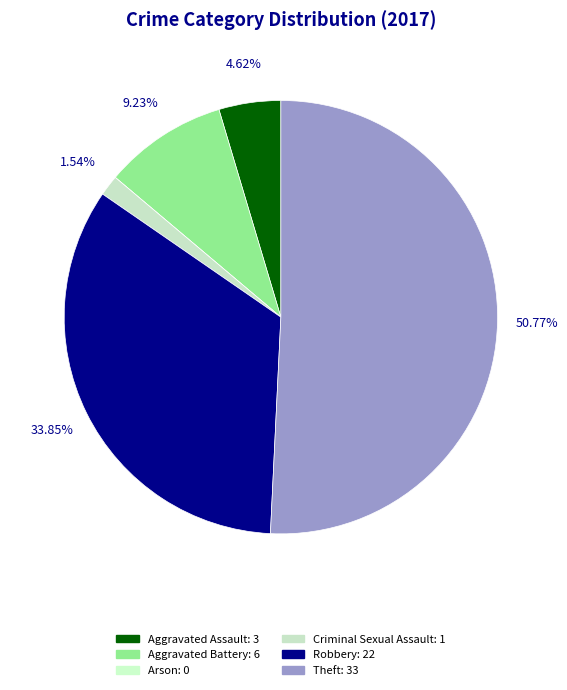

To the nearest percent, what portion does Aggravated Battery represent?

9%